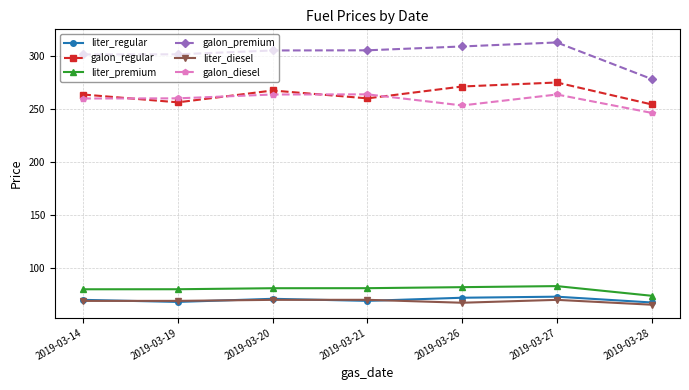

How many data points in galon_diesel are above 260?

5